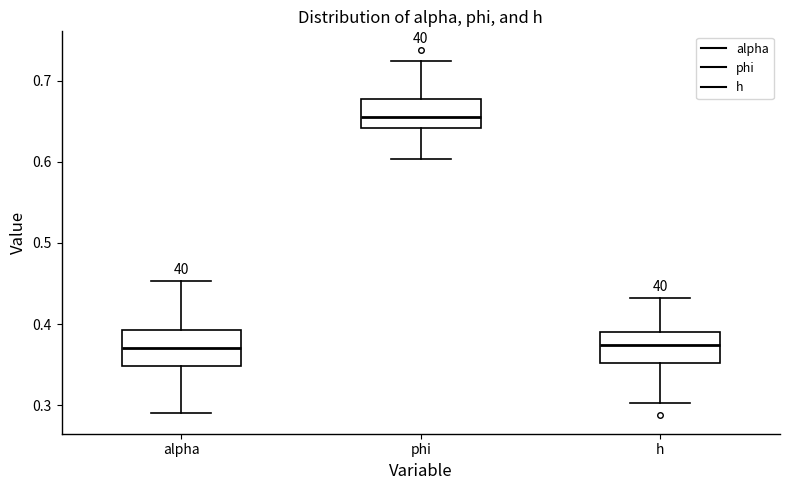

Reading left to right, transcribe this box plot: for each box, give where its median line is, the range the box spans, and where its two whiskers end, as read against the y-axis. The values are not printed on the chart, so give them approximately, as read against the axis.

alpha: median 0.37, box 0.35 to 0.39, whiskers 0.29 to 0.45
phi: median 0.66, box 0.64 to 0.68, whiskers 0.60 to 0.72
h: median 0.37, box 0.35 to 0.39, whiskers 0.30 to 0.43